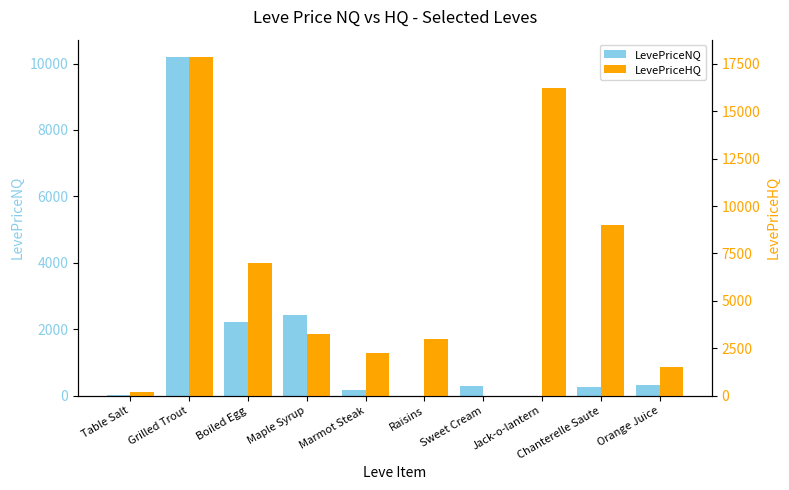

How many series are shown in this chart?

2